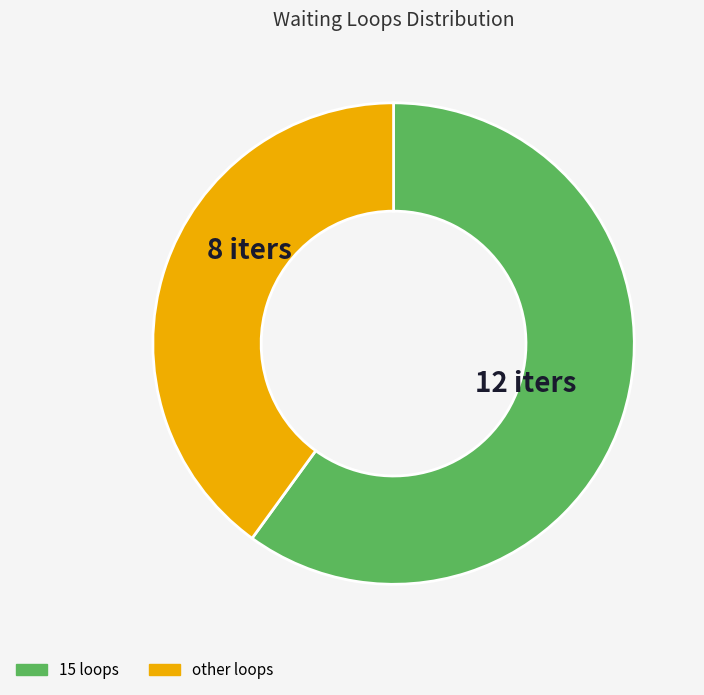

Is there any slice that represents more than half of the pie?

Yes